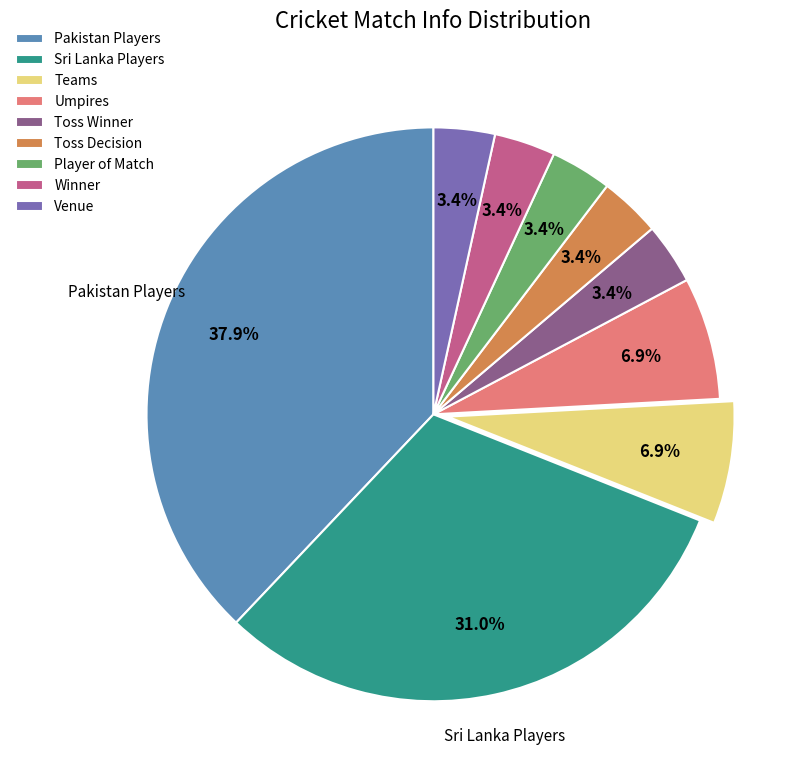

Count the number of slices in the pie.

9